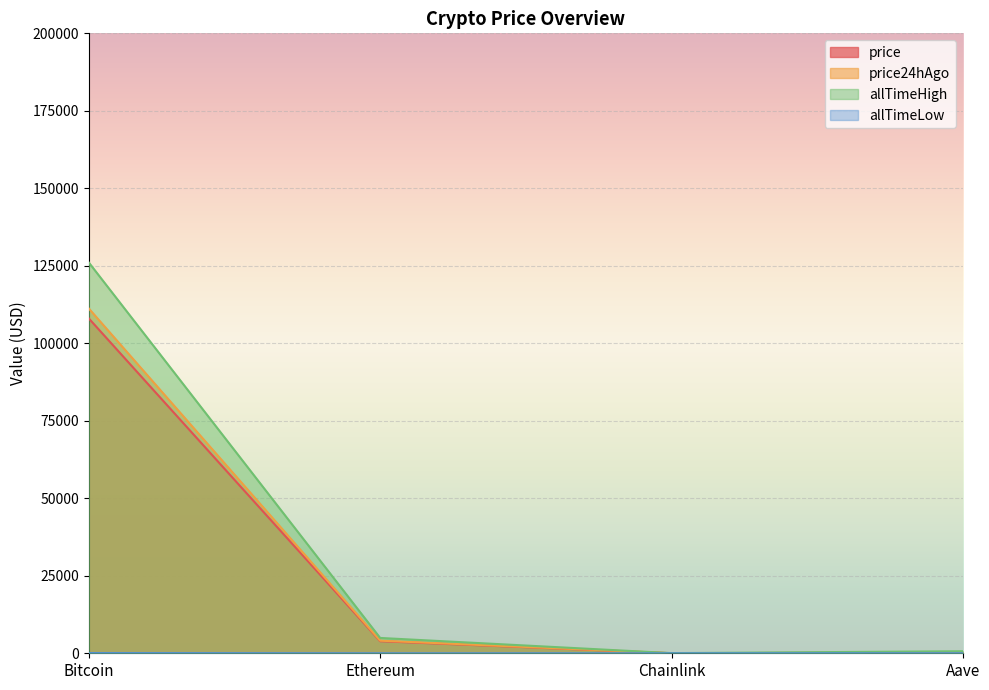

In allTimeLow, how many points are lower than both neighbors (excluding endpoints)?

1